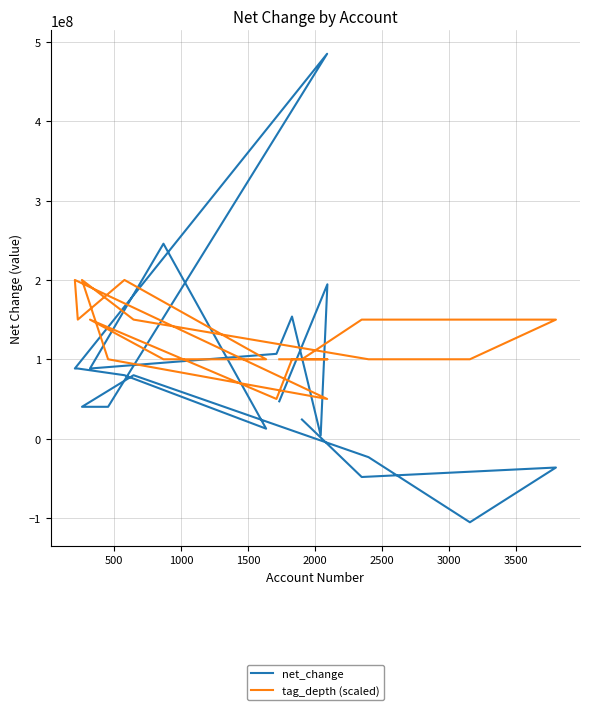

What is the difference between the maximum and second lowest values in the tag_depth (scaled) series?

150000000